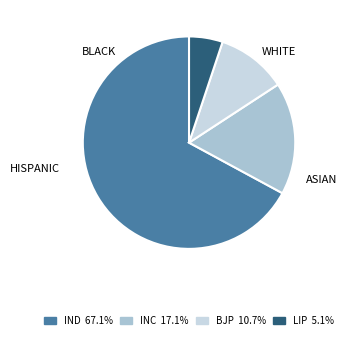

True or false: LIP accounts for 5% of the total.

True